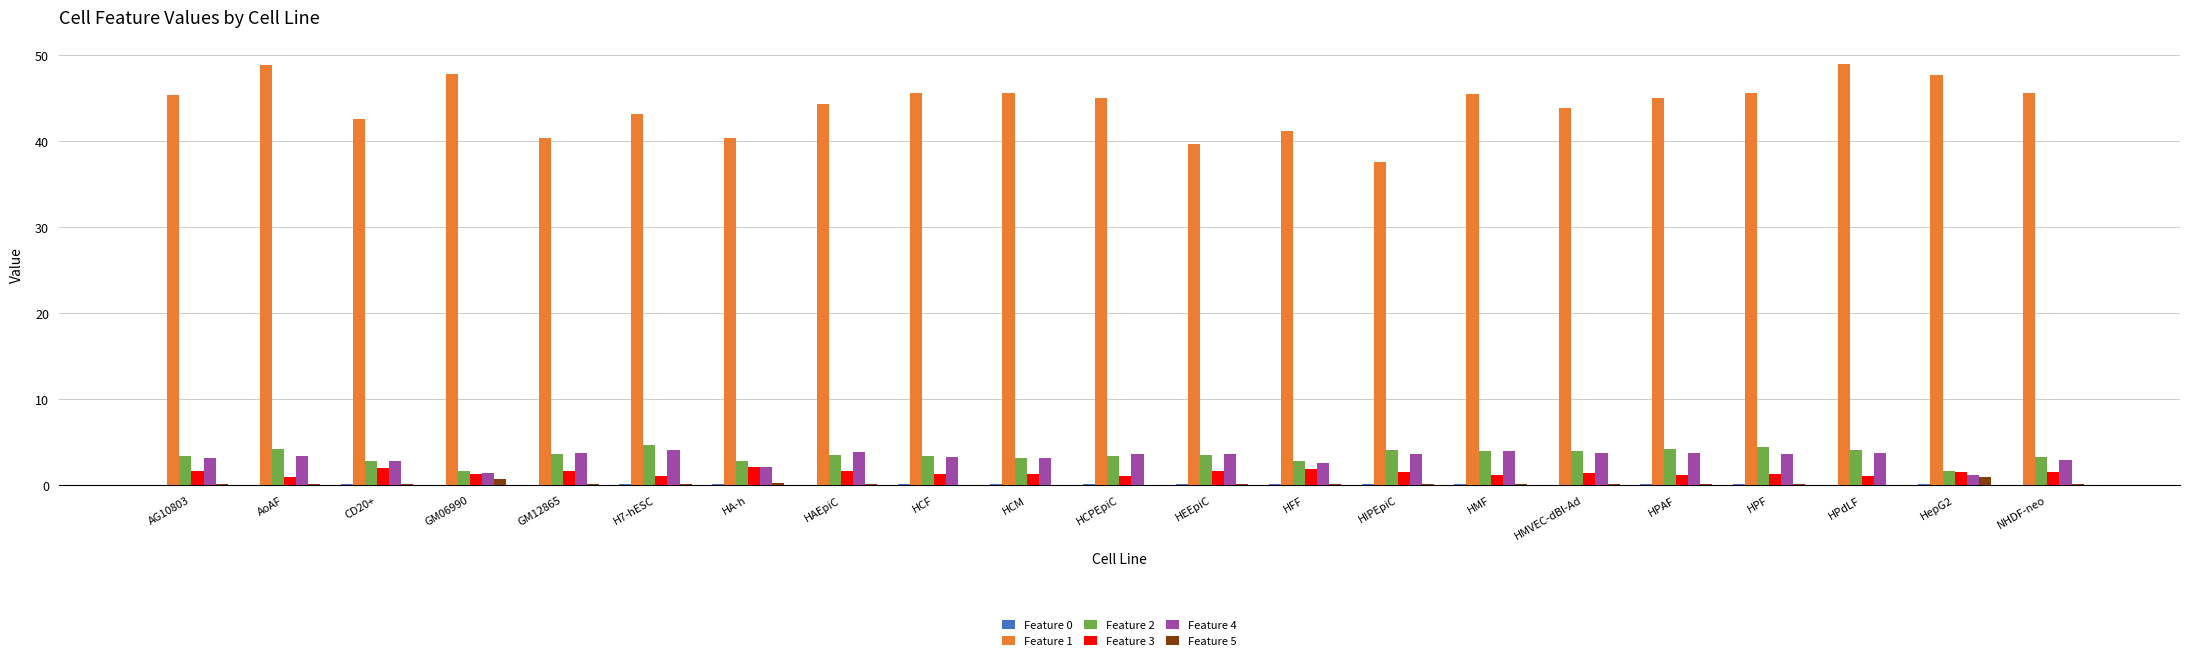

Count the number of categories in the chart.

21